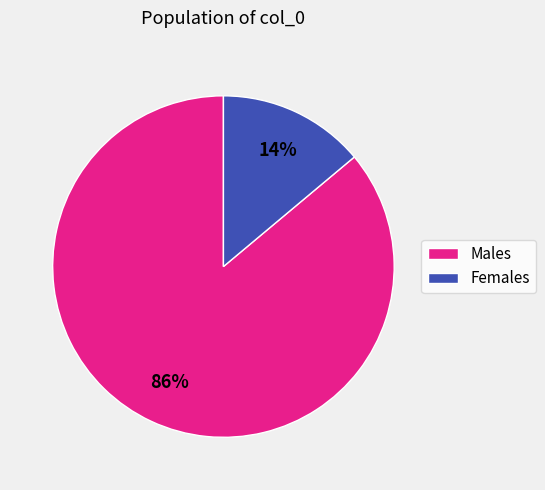

To the nearest percent, what is the difference between the largest and smallest slice percentages?

72%